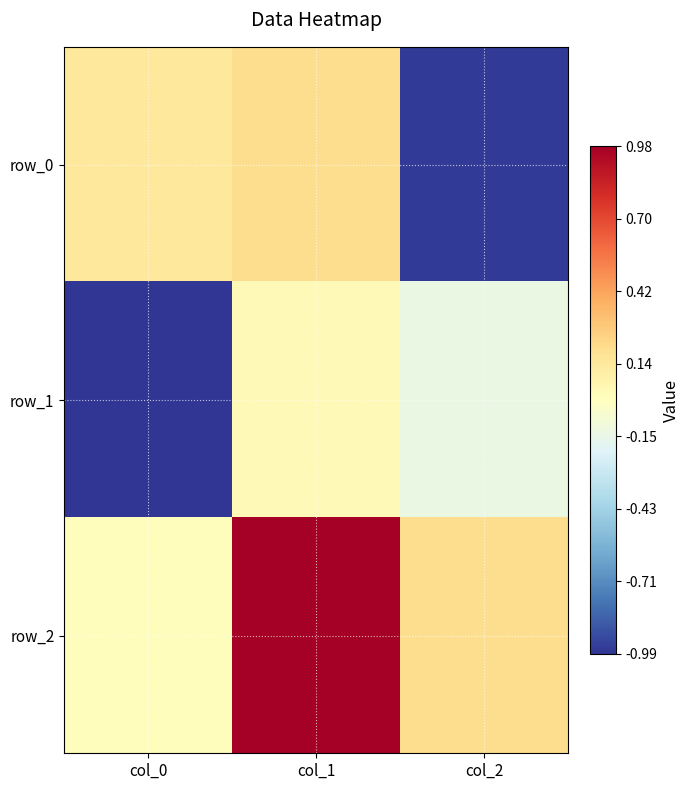

At which category is the sum across all series the highest?

col_1